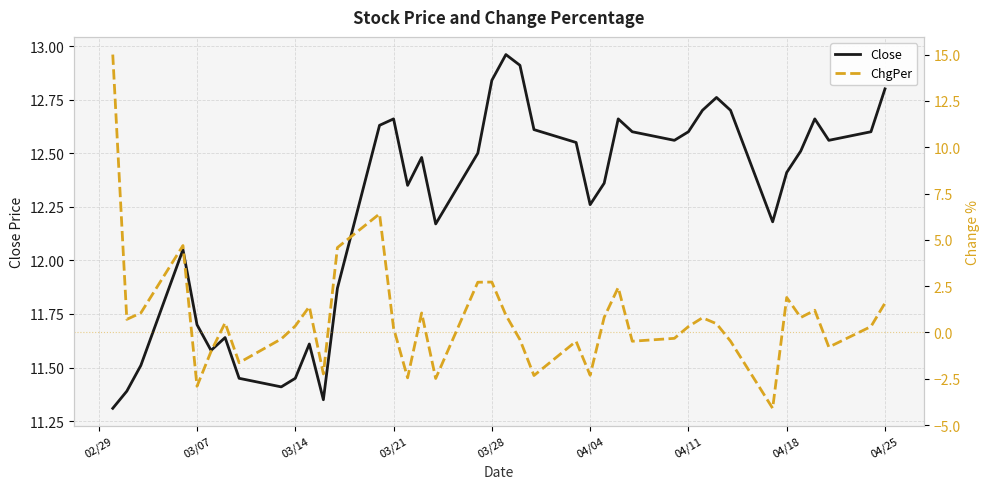

Rank the series by their maximum value, from lowest to highest.

Close, ChgPer